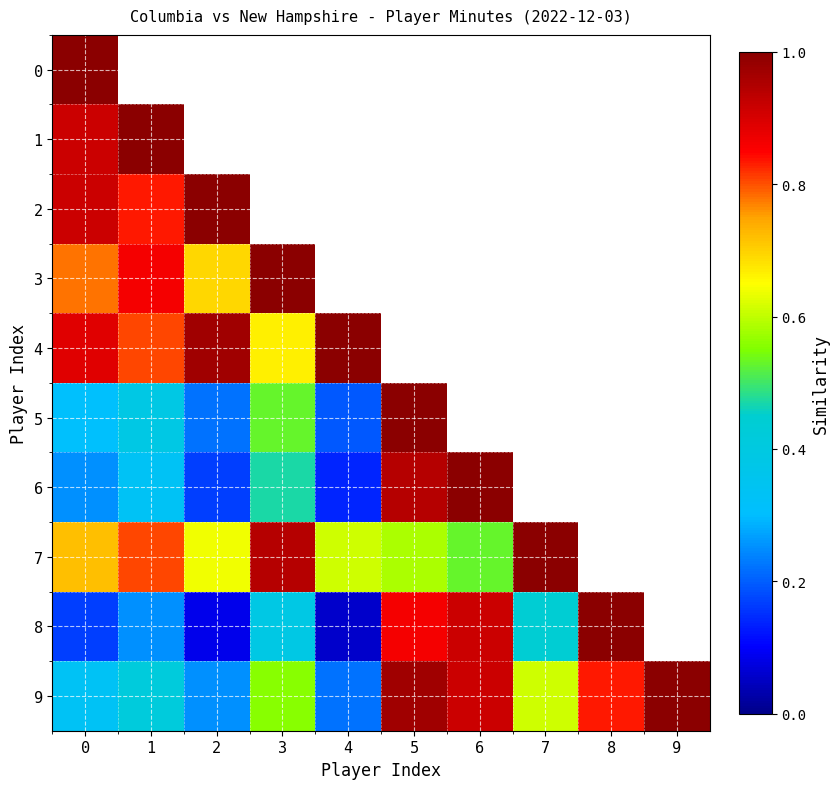

Rank the categories by 6 value from lowest to highest.

4, 2, 0, 1, 3, 5, 6, 7, 8, 9